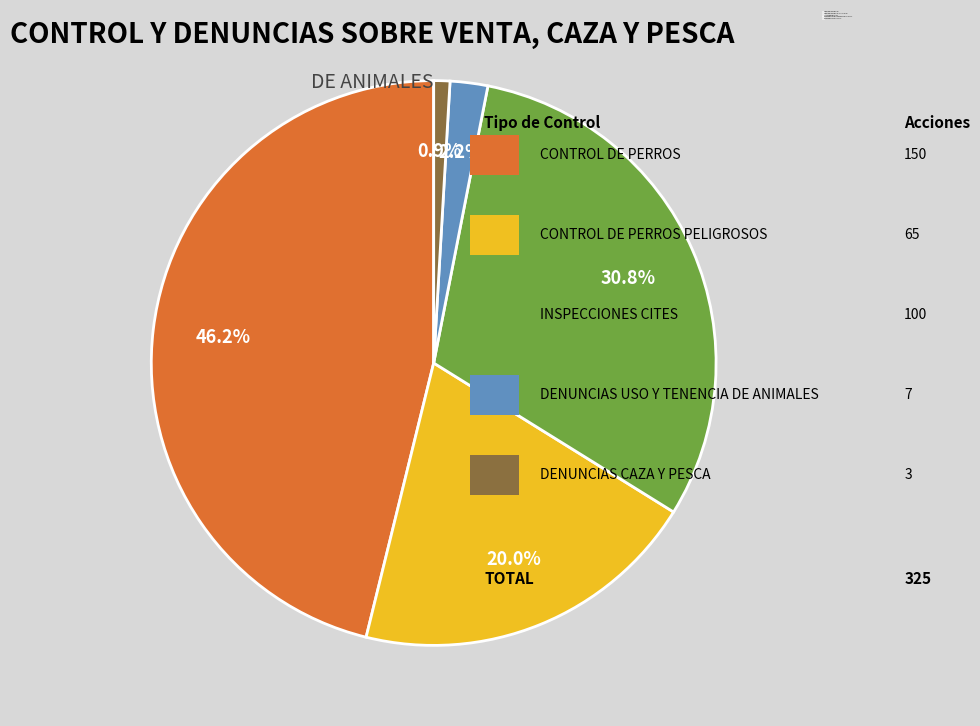

How many segments does this pie chart have?

5